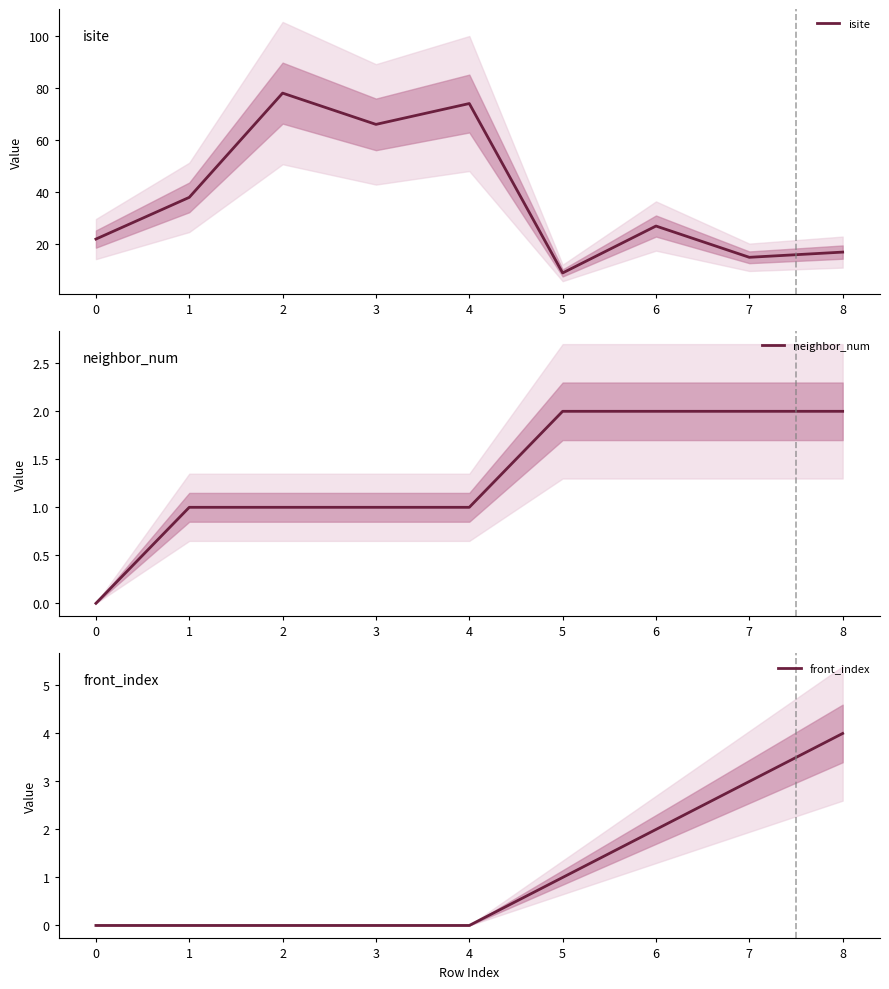

At which label is front_index closest to 2?

6